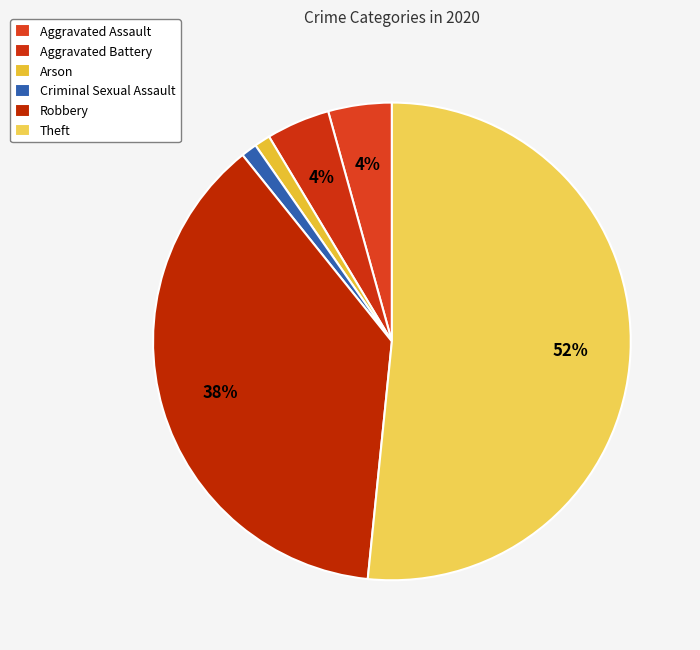

Count the number of slices in the pie.

6